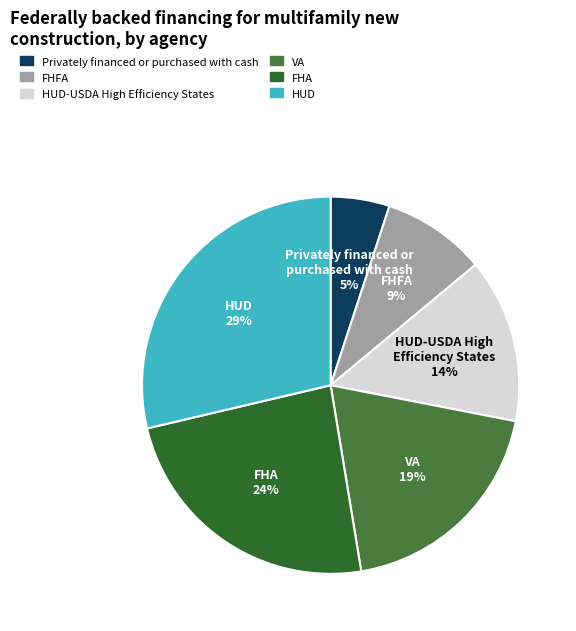

Count the number of slices in the pie.

6